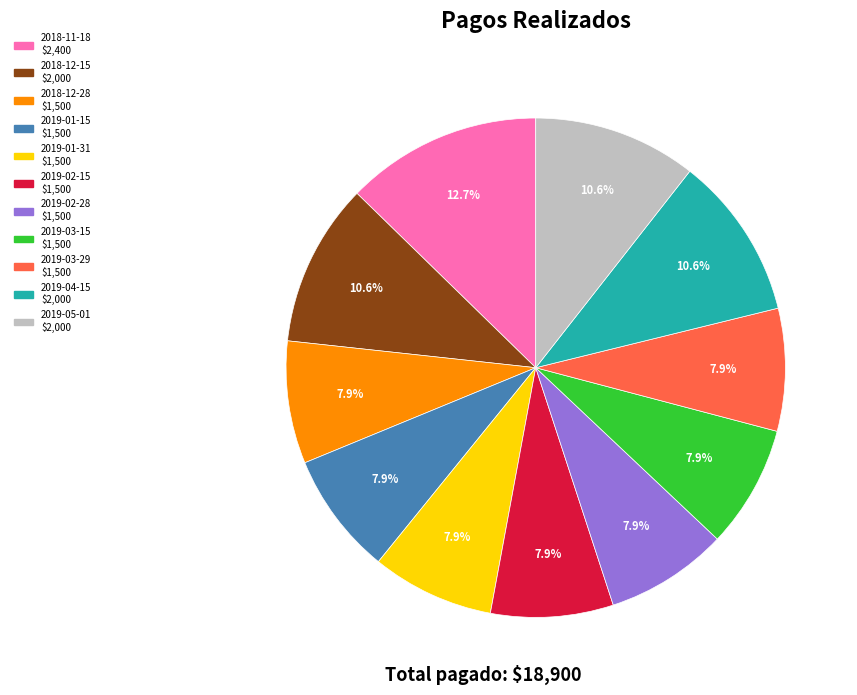

Does 2019-01-31 account for over 50% of the chart?

No